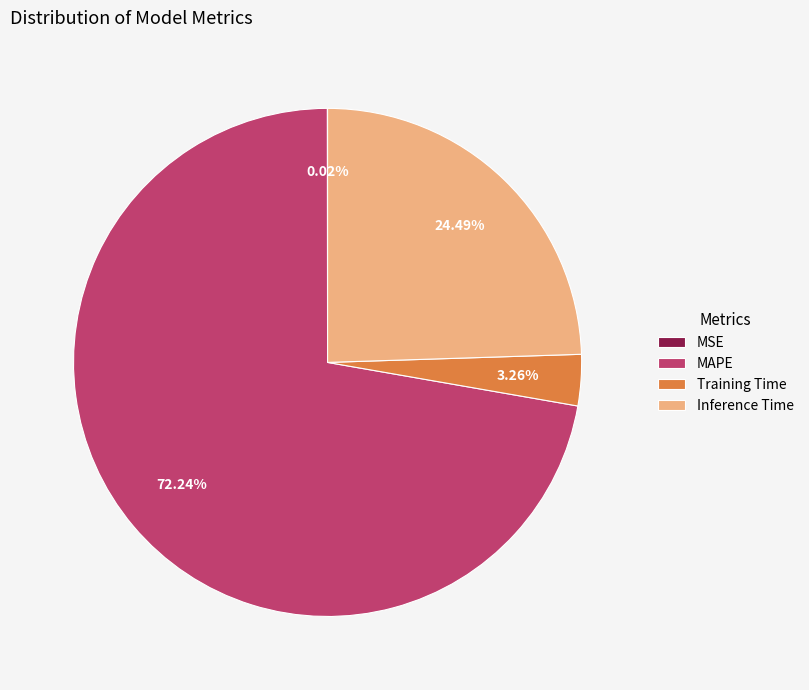

Between Training Time and Inference Time, which is larger?

Inference Time